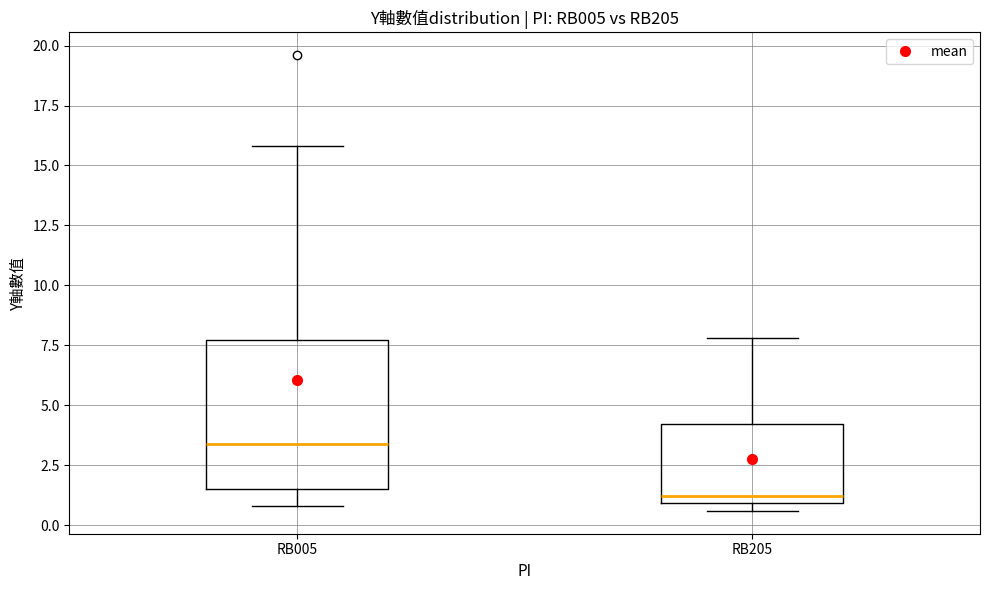

Where is the lower edge of the box for RB205 on the y-axis? The values are not printed on the chart, so give them approximately, as read against the axis.

1.0